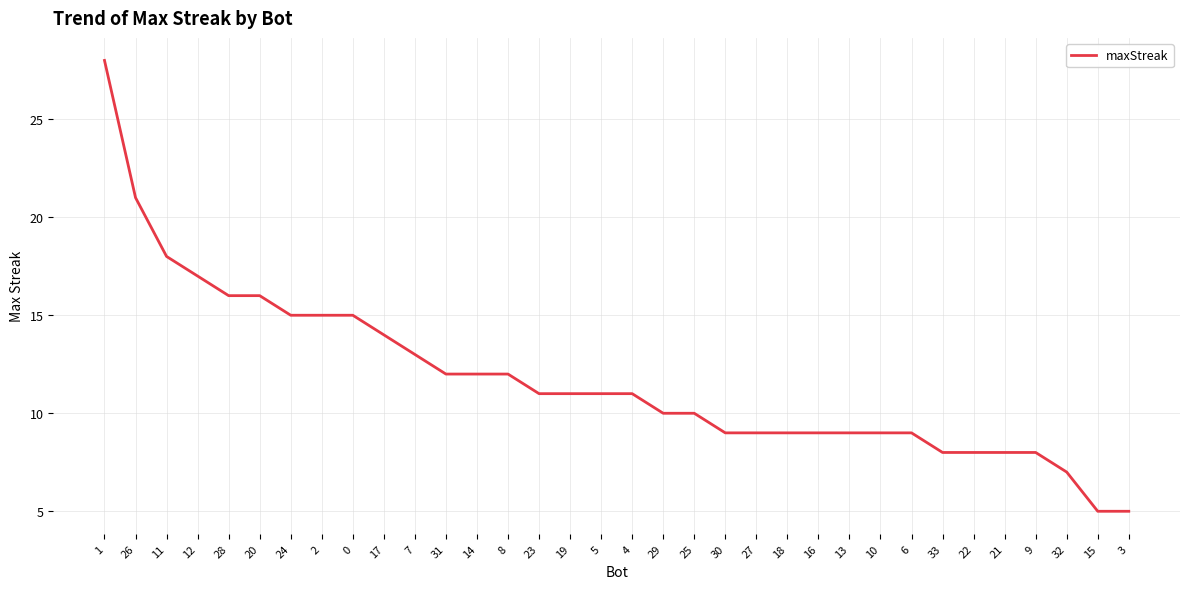

Which has a higher value, 15 or 33?

33